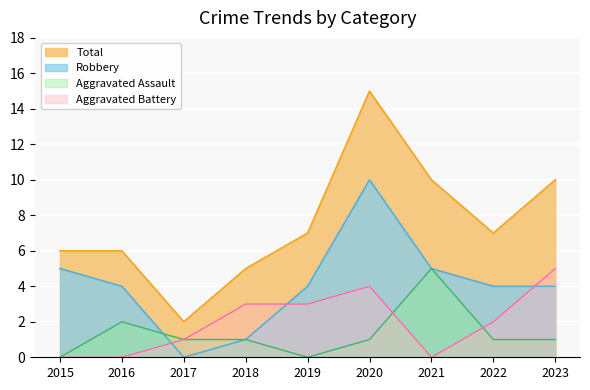

Which has a higher value, 2020 or 2023?

2020